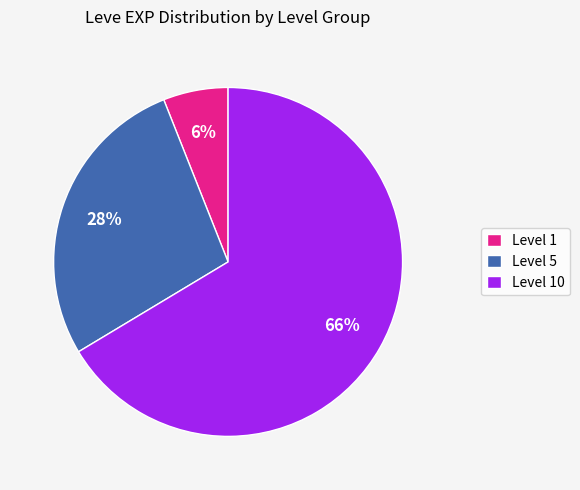

What is the majority slice?

Level 10